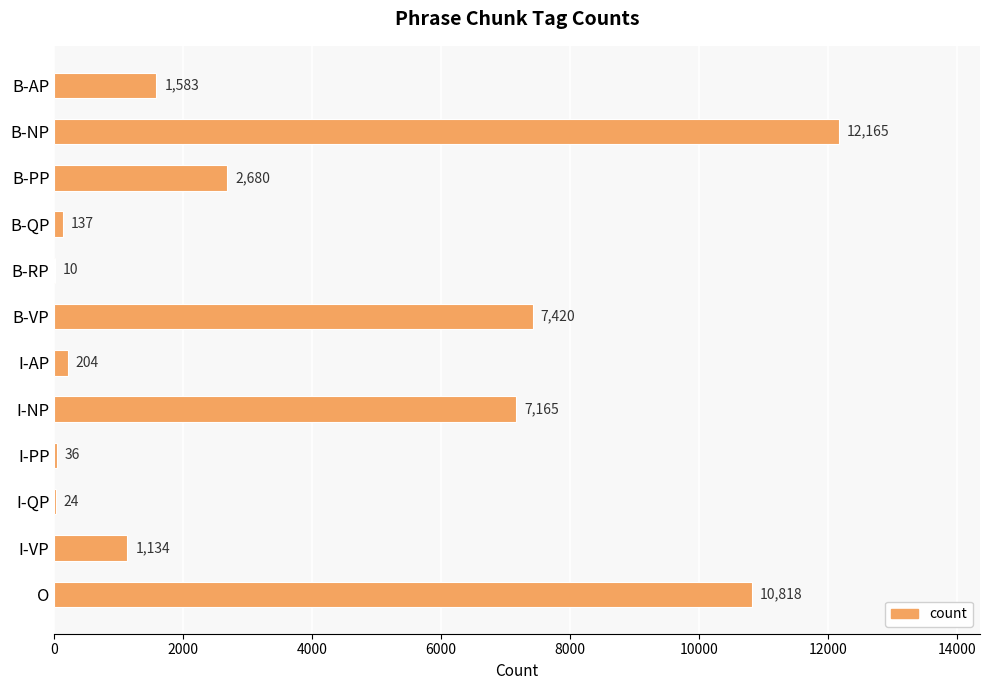

Reading top to bottom, list all the values displayed in this chart.

B-AP=1583	B-NP=12165	B-PP=2680	B-QP=137	B-RP=10	B-VP=7420	I-AP=204	I-NP=7165	I-PP=36	I-QP=24	I-VP=1134	O=10818